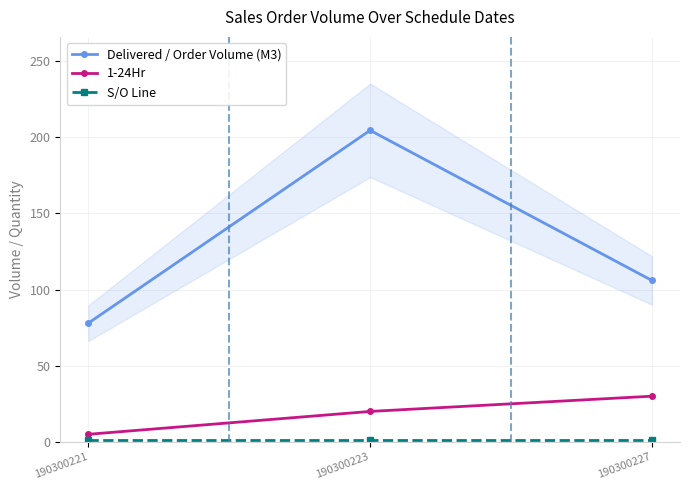

Does the chart have visible grid lines?

Yes